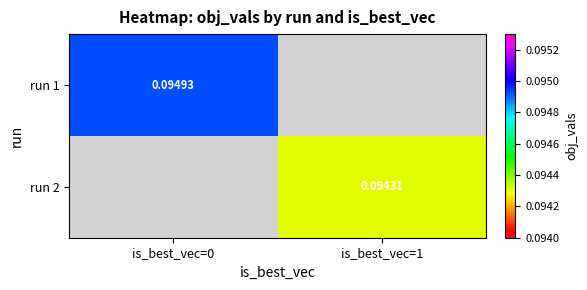

Is the value of run 2 at is_best_vec=1 greater than the value of run 1 at is_best_vec=0?

No